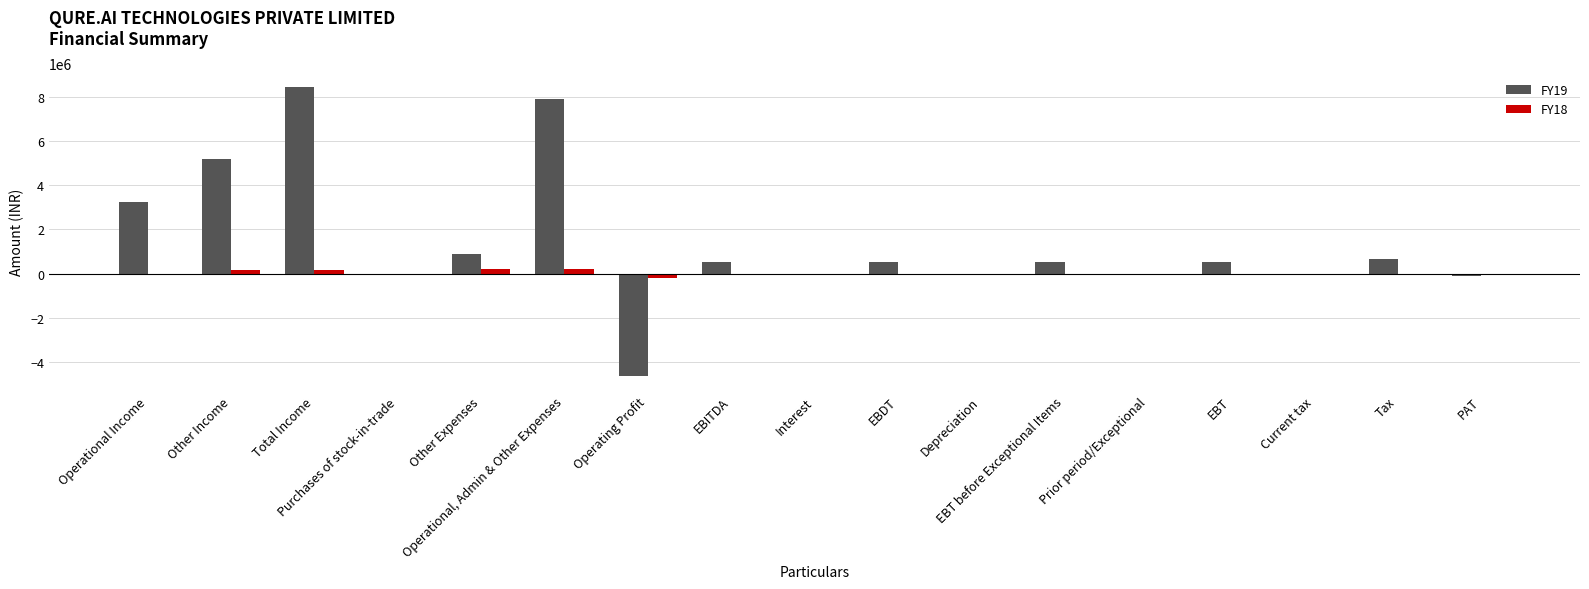

The FY19 series shows 2703247 at Operational, Admin & Other Expenses. True or false?

False